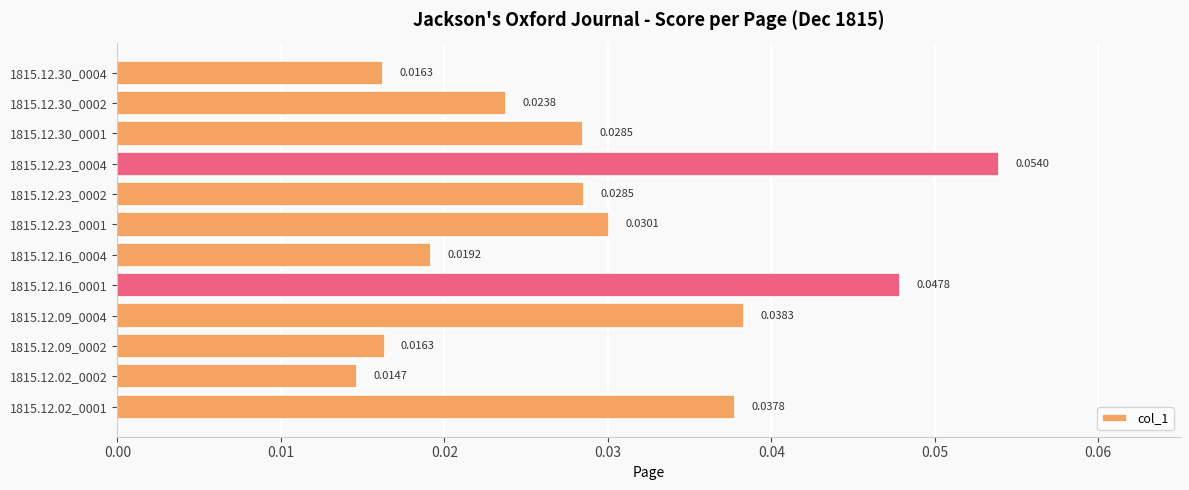

What is the sum of all values?

0.4